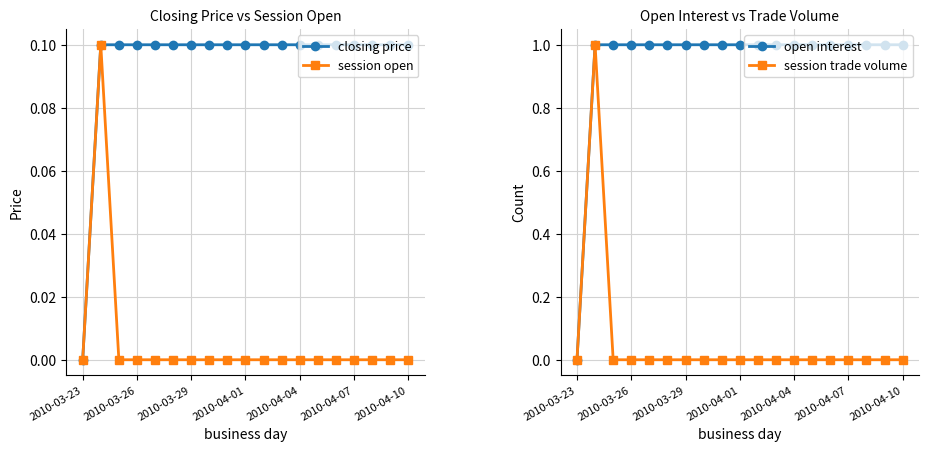

How many data points in closing price are above 0?

18